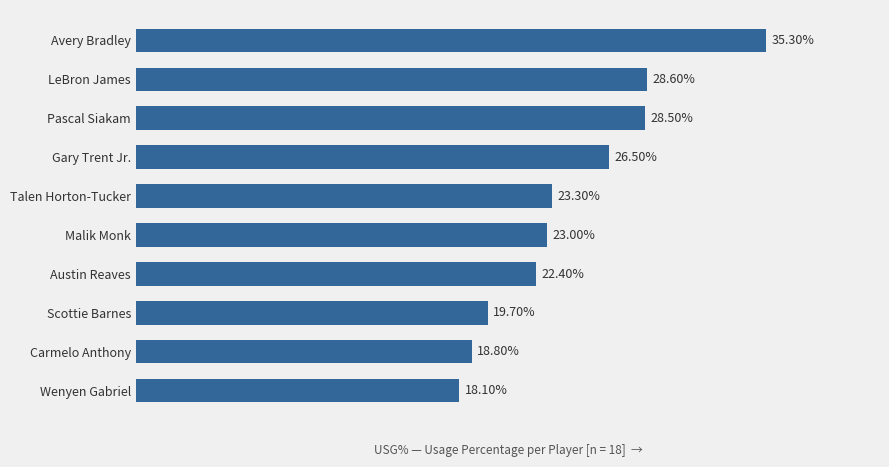

Which label corresponds to the largest value in the chart?

Avery Bradley